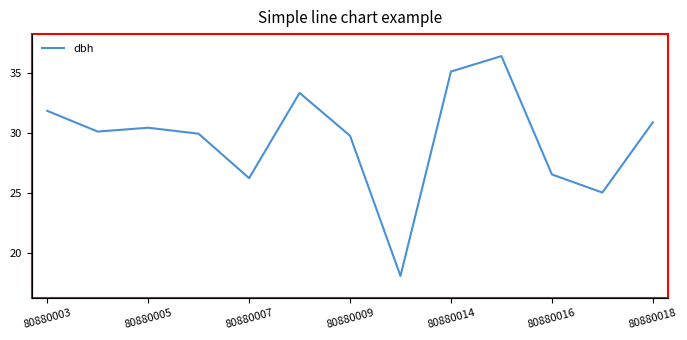

What is the difference between the maximum and second lowest values?

11.4